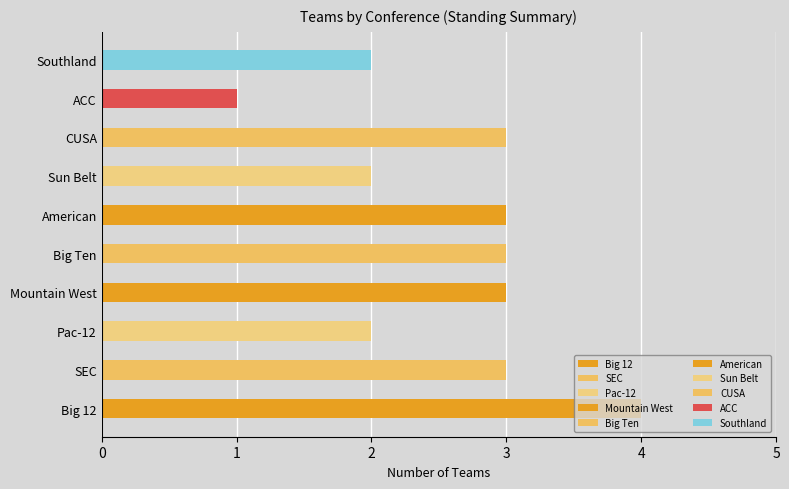

What is the change in value from CUSA to Southland?

-1